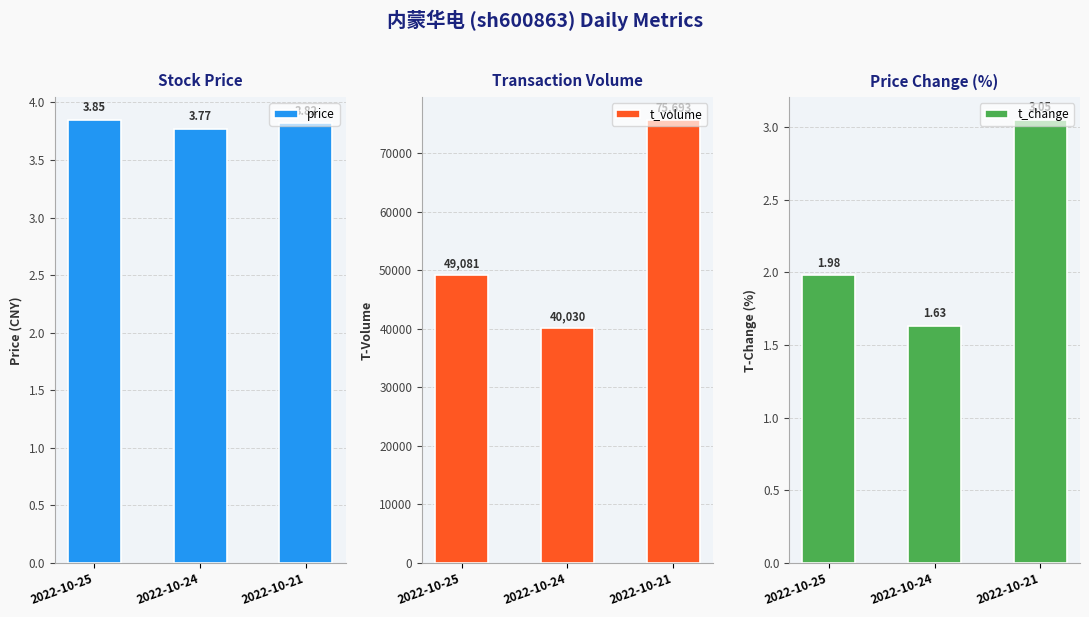

Reading left to right, extract all data points from this chart.

price: 3.9	3.8	3.8
t_volume: 49081.0	40030.0	75693.0
t_change: 2.0	1.6	3.0